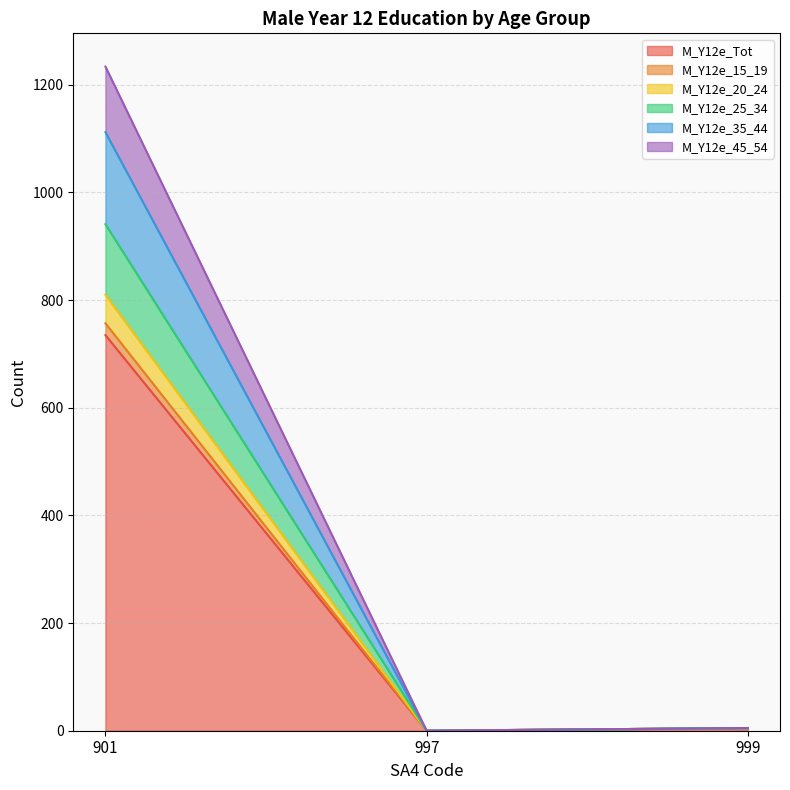

At how many categories does at least one series exceed 485?

1